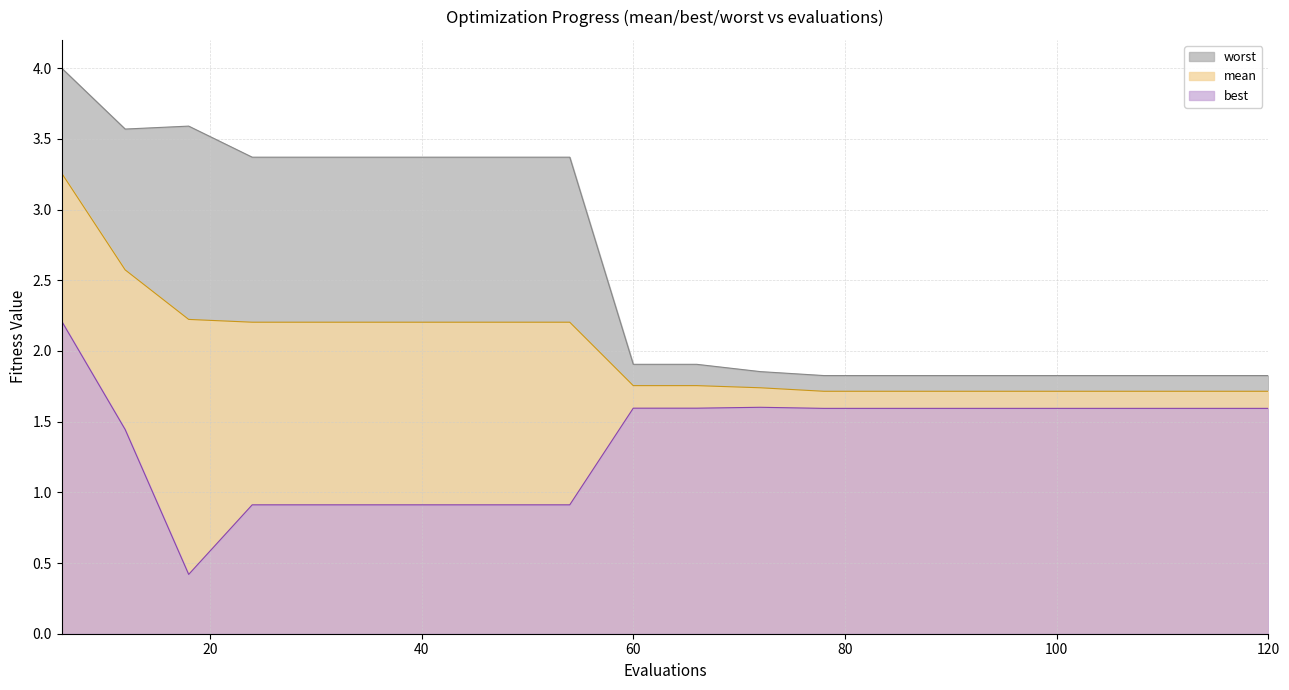

What is the difference between the maximum and minimum values in the worst series?

2.2